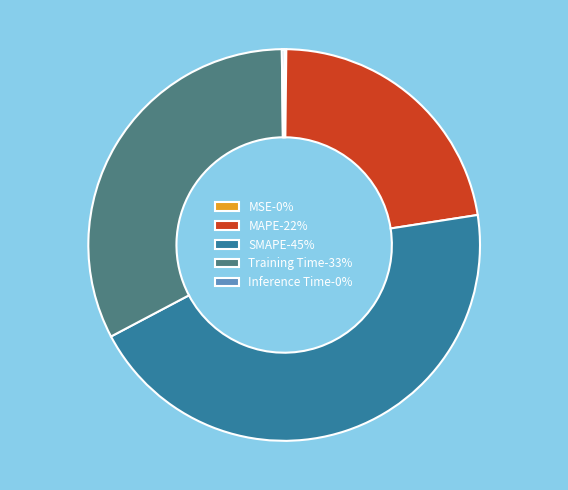

True or false: SMAPE-45% accounts for 45% of the total.

True